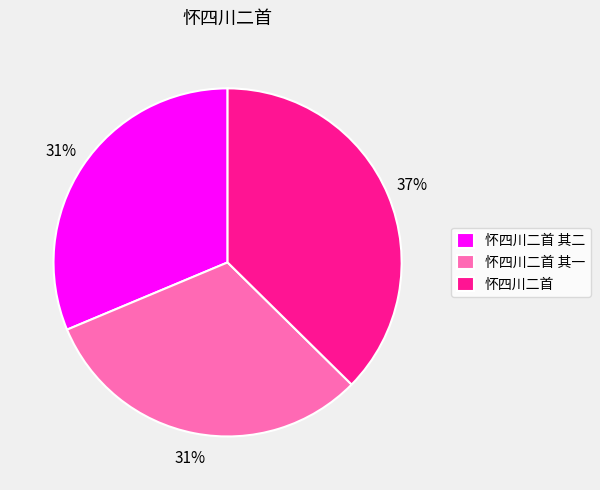

What is the largest slice in the pie chart?

怀四川二首